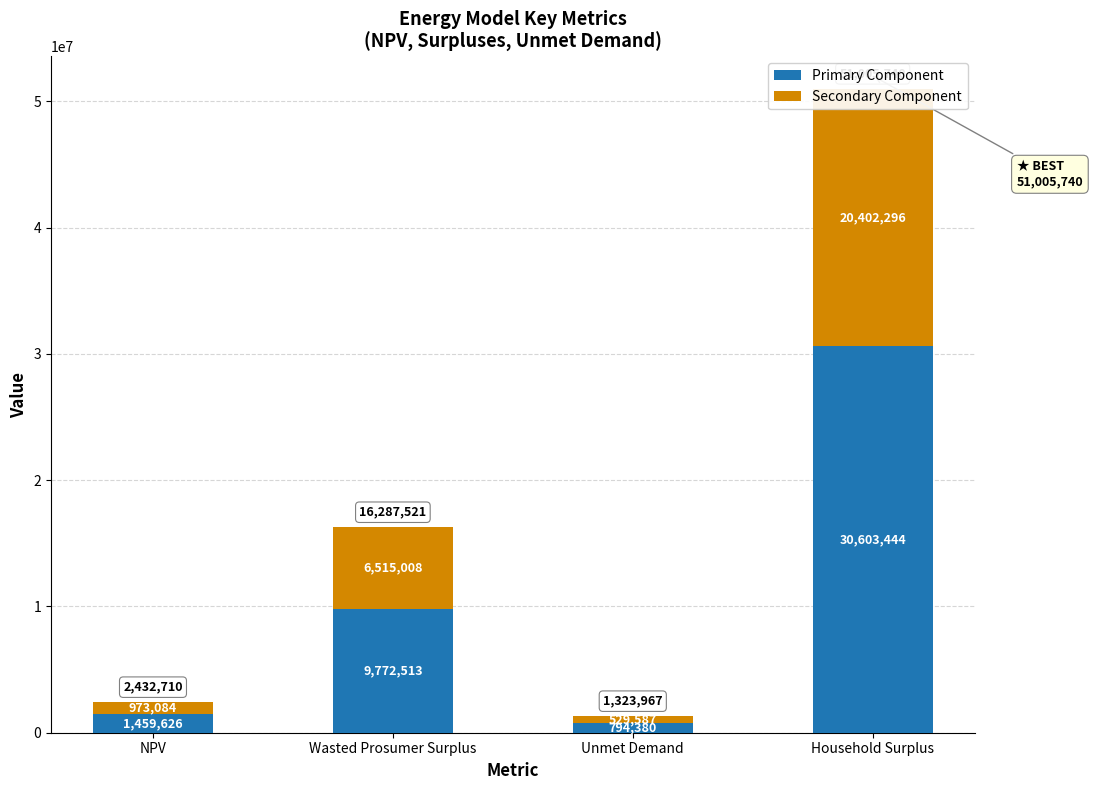

Where does the Primary Component series first go above 9772512?

Wasted Prosumer Surplus